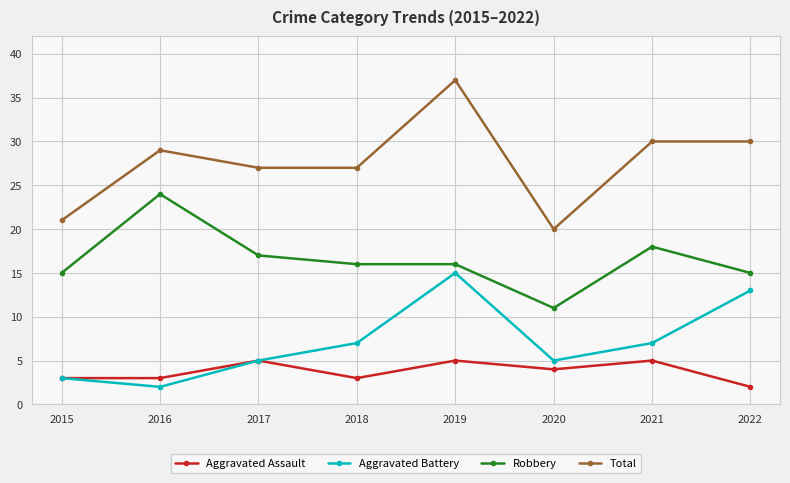

True or false: Aggravated Assault and Robbery cross at least once.

False